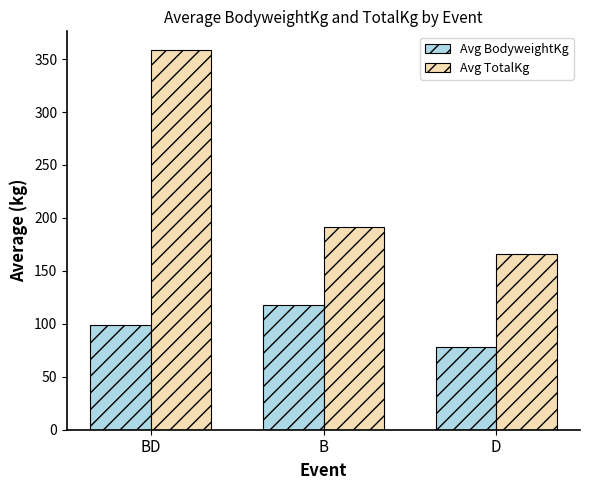

True or false: Avg BodyweightKg has a value of 55.0 at BD.

False